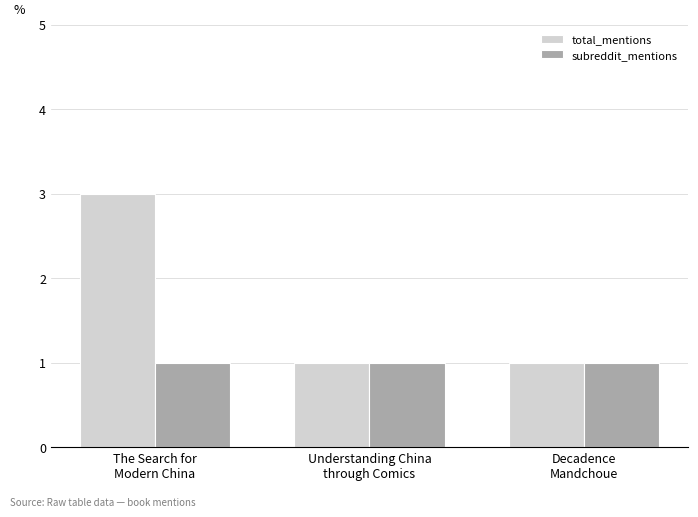

What position from the right is Decadence
Mandchoue?

1